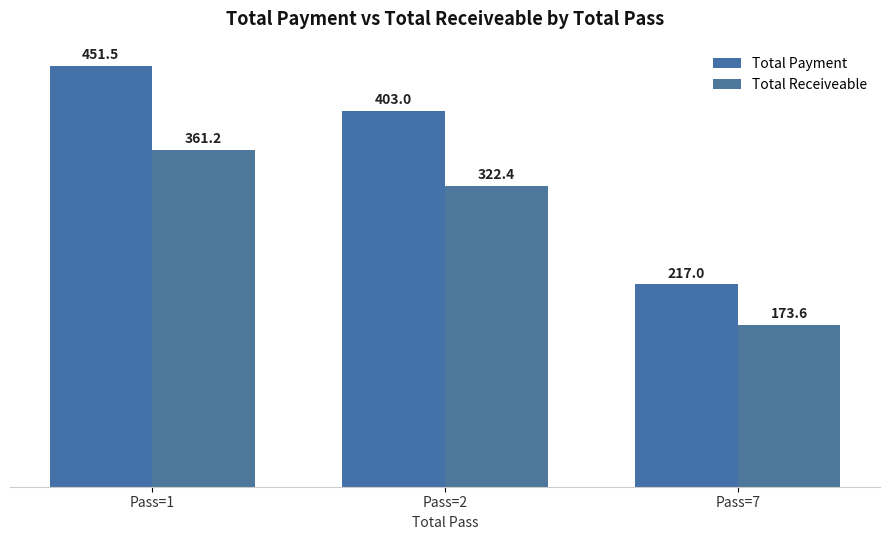

What are all the series names shown in the legend?

Total Payment, Total Receiveable